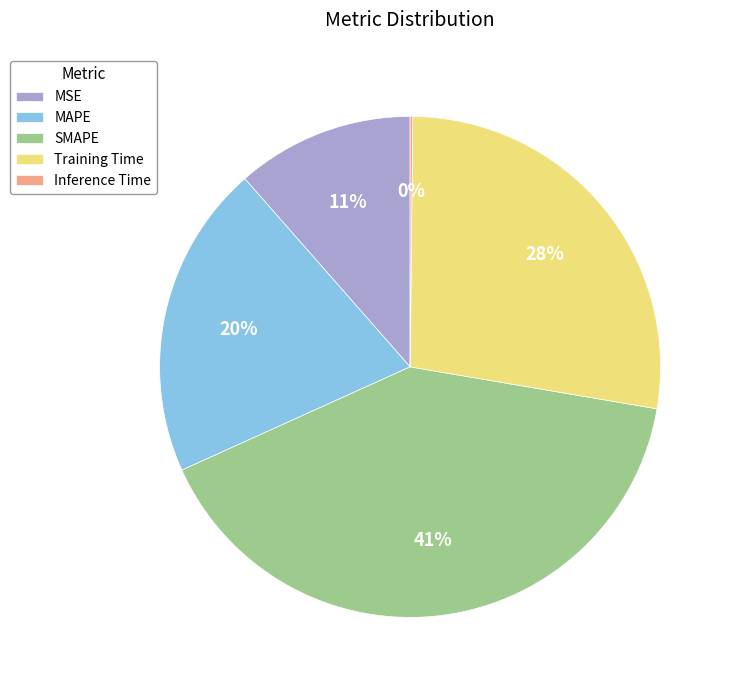

Combined, do Training Time and SMAPE account for over 50%?

Yes